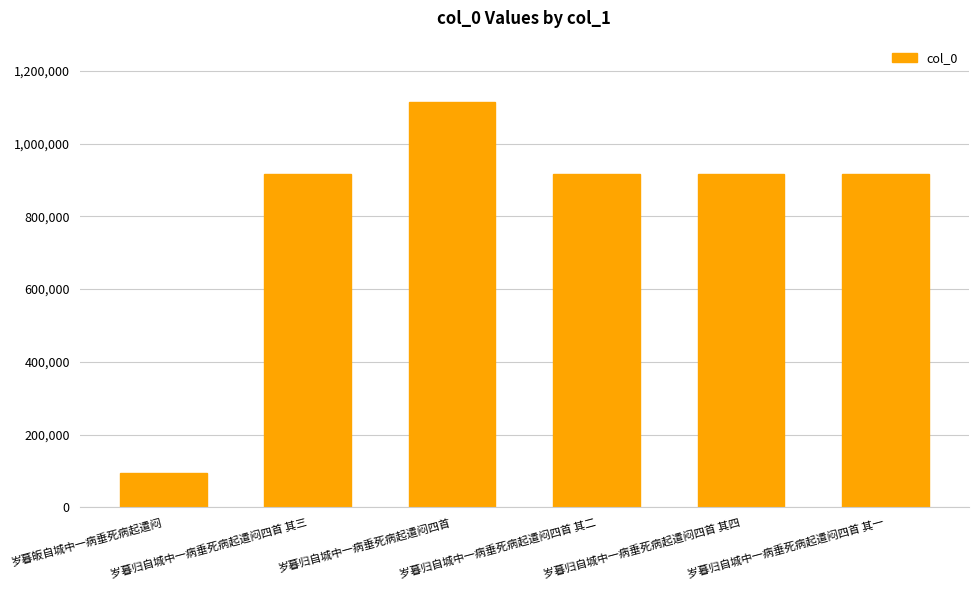

Which category has the lowest value across all series?

岁暮皈自城中一病垂死病起遣闷